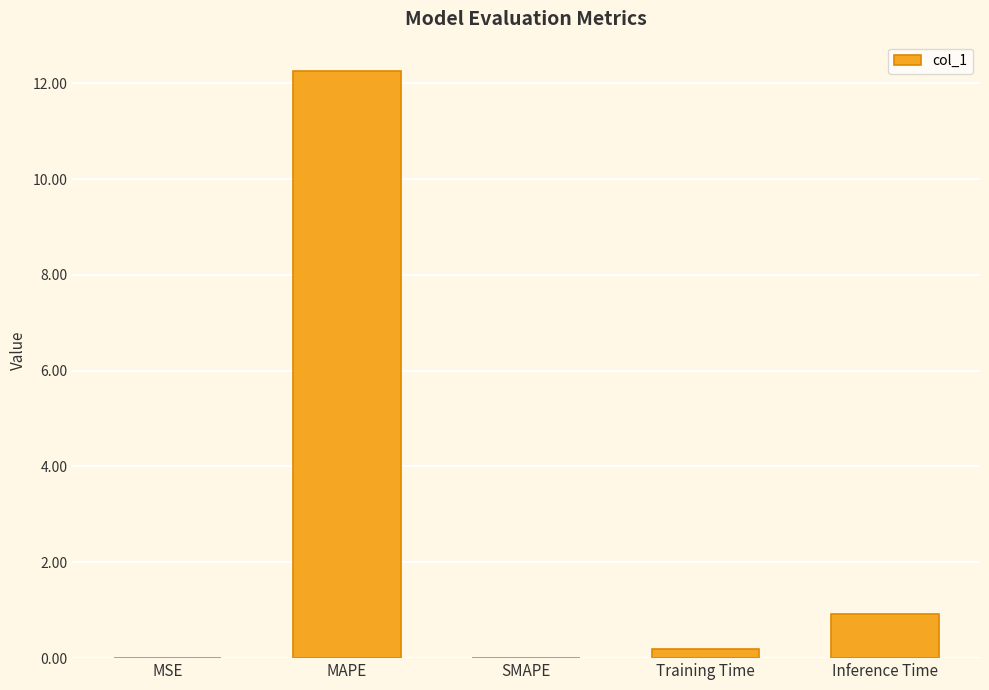

What is the change in value from MAPE to Inference Time?

-11.3